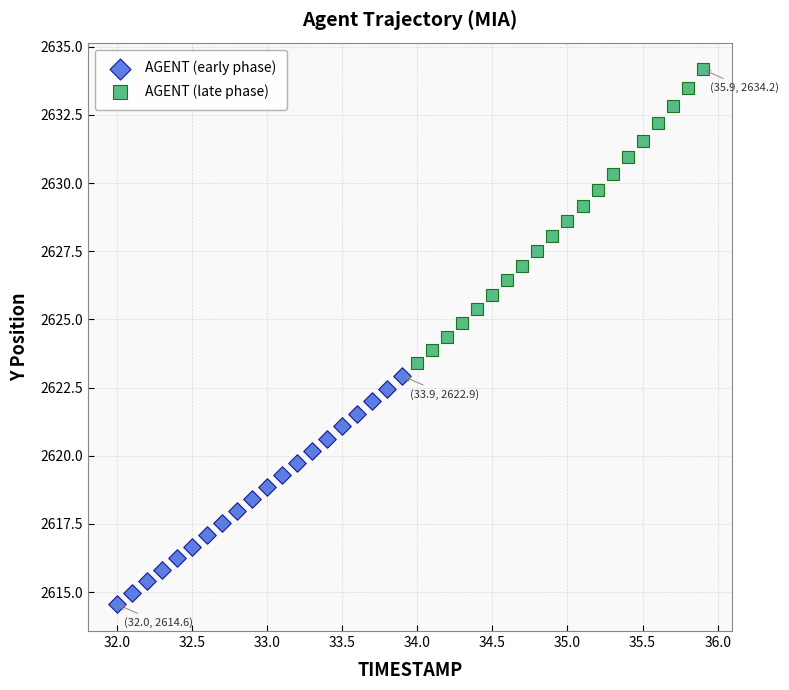

Which series contains the lowest Y value?

AGENT (early phase)